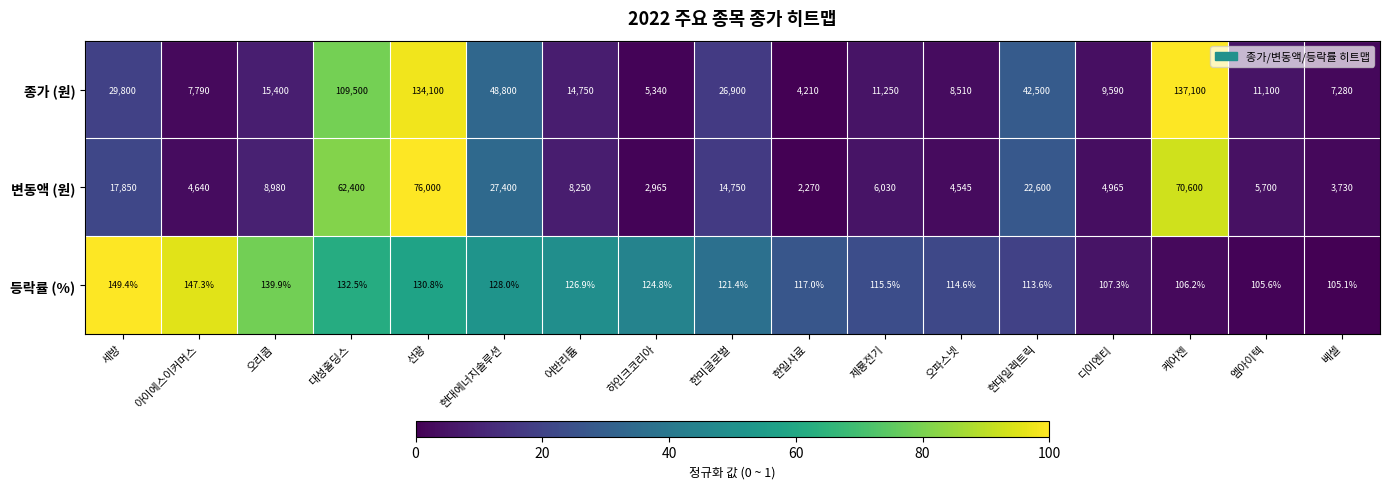

Which label corresponds to the largest value in the chart?

케어젠